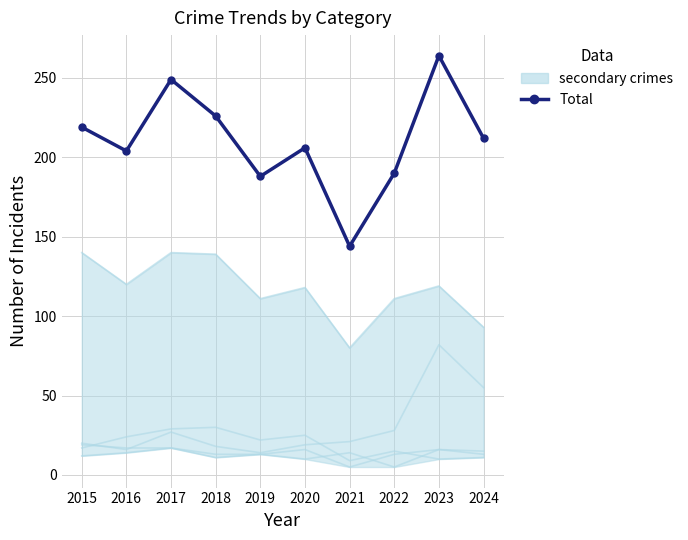

In Robbery, how many points are lower than both neighbors (excluding endpoints)?

1